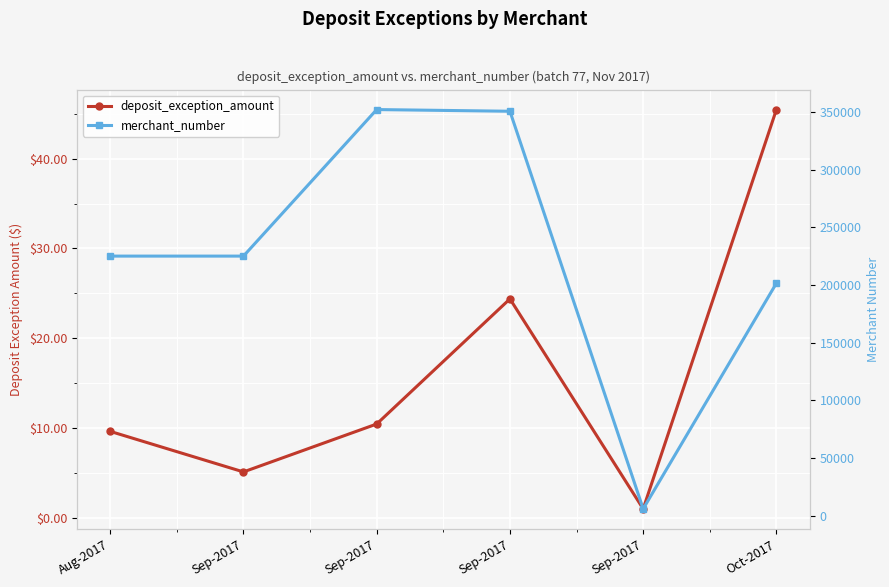

List the series in order of their peak value, highest first.

merchant_number, deposit_exception_amount